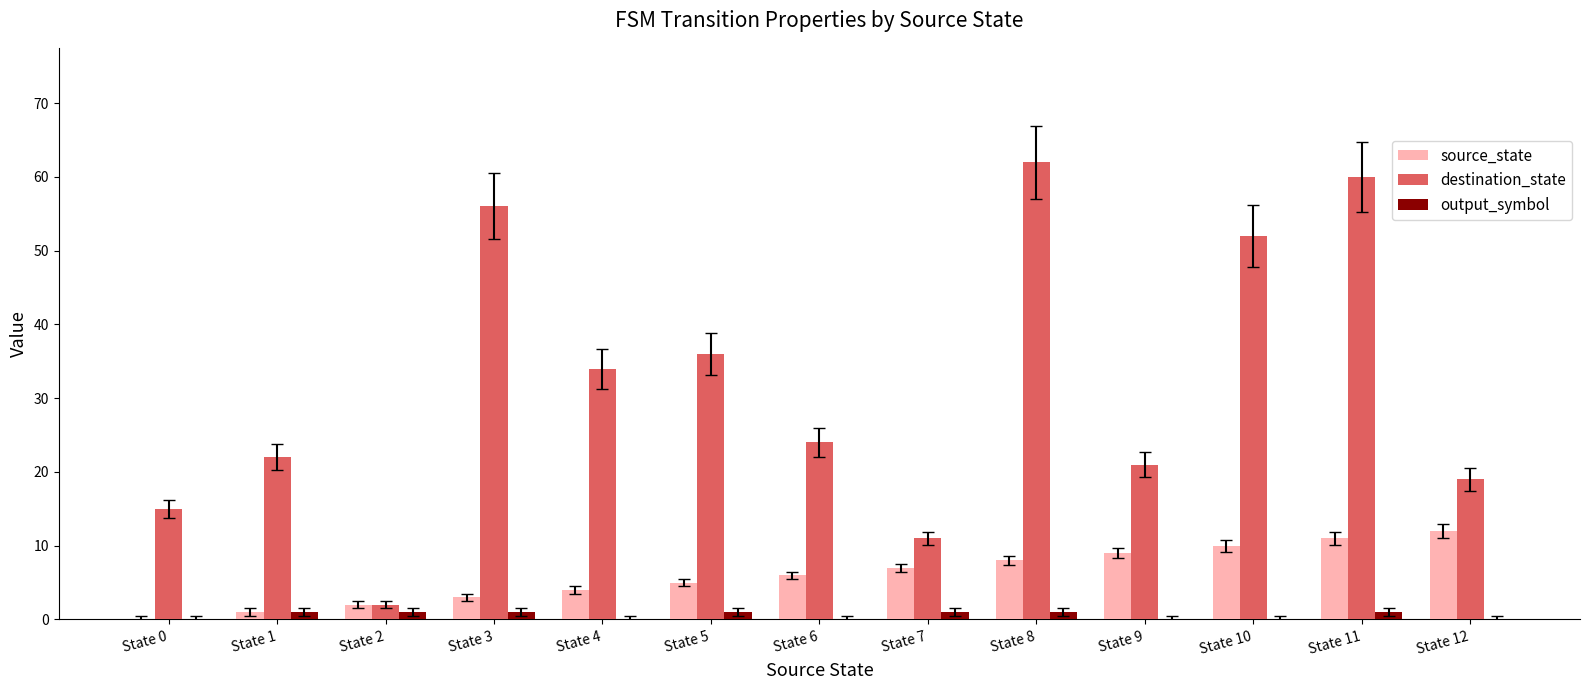

What is the sum of all destination_state values?

414